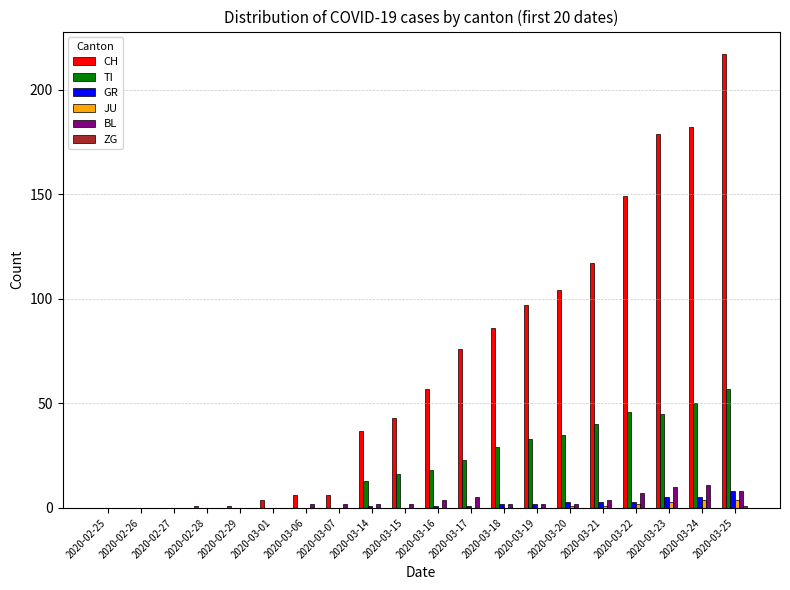

Between 2020-03-01 and 2020-03-18, which series saw the biggest shift?

CH